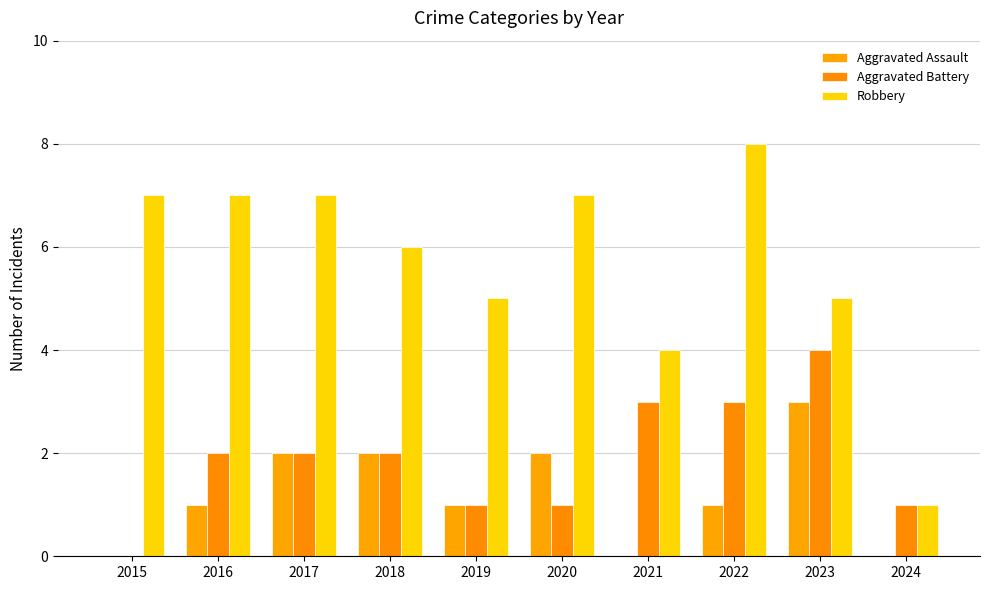

Where is Robbery nearest to the value 4?

2021